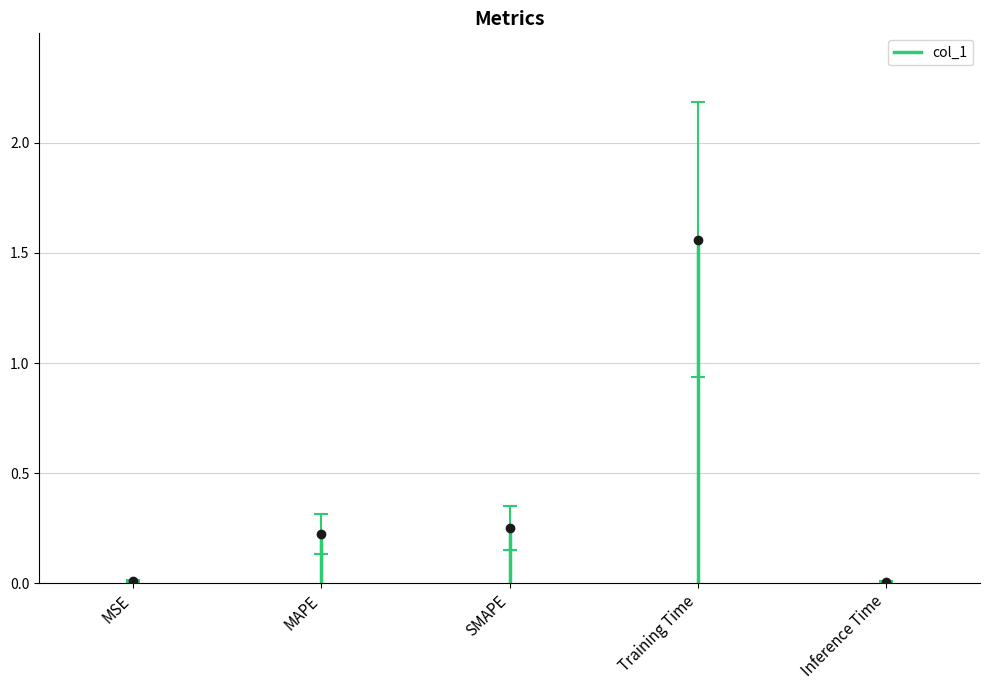

At which label is the value closest to 0?

MSE